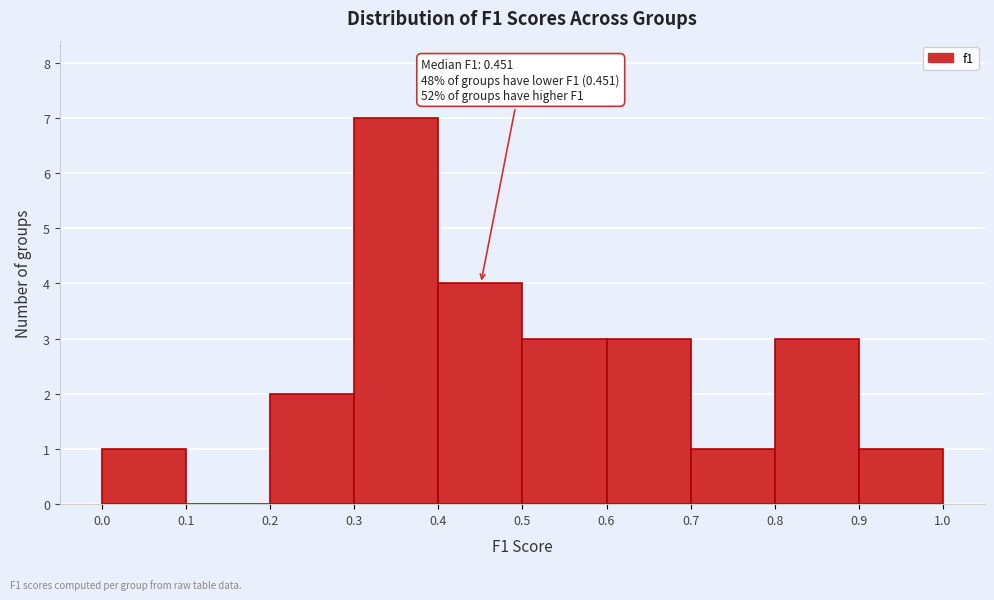

Over which range of the x-axis is the bar tallest?

0.3 to 0.4